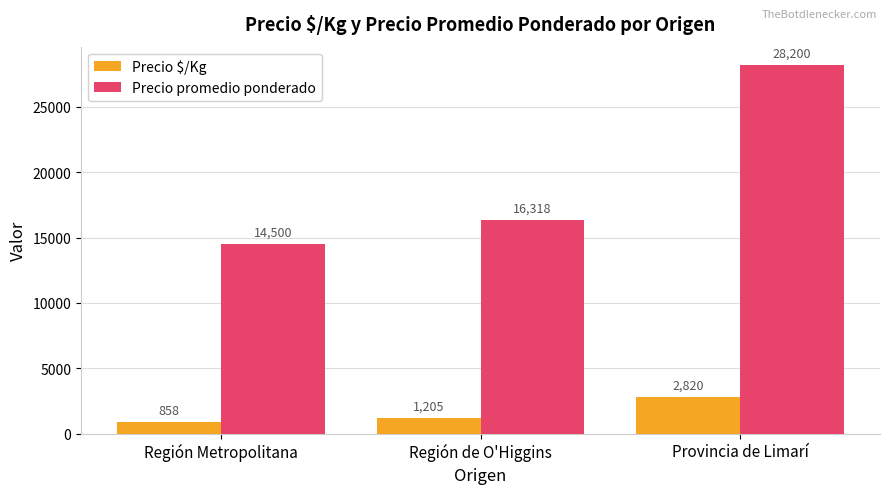

List the series in order of their overall mean, lowest first.

Precio $/Kg, Precio promedio ponderado